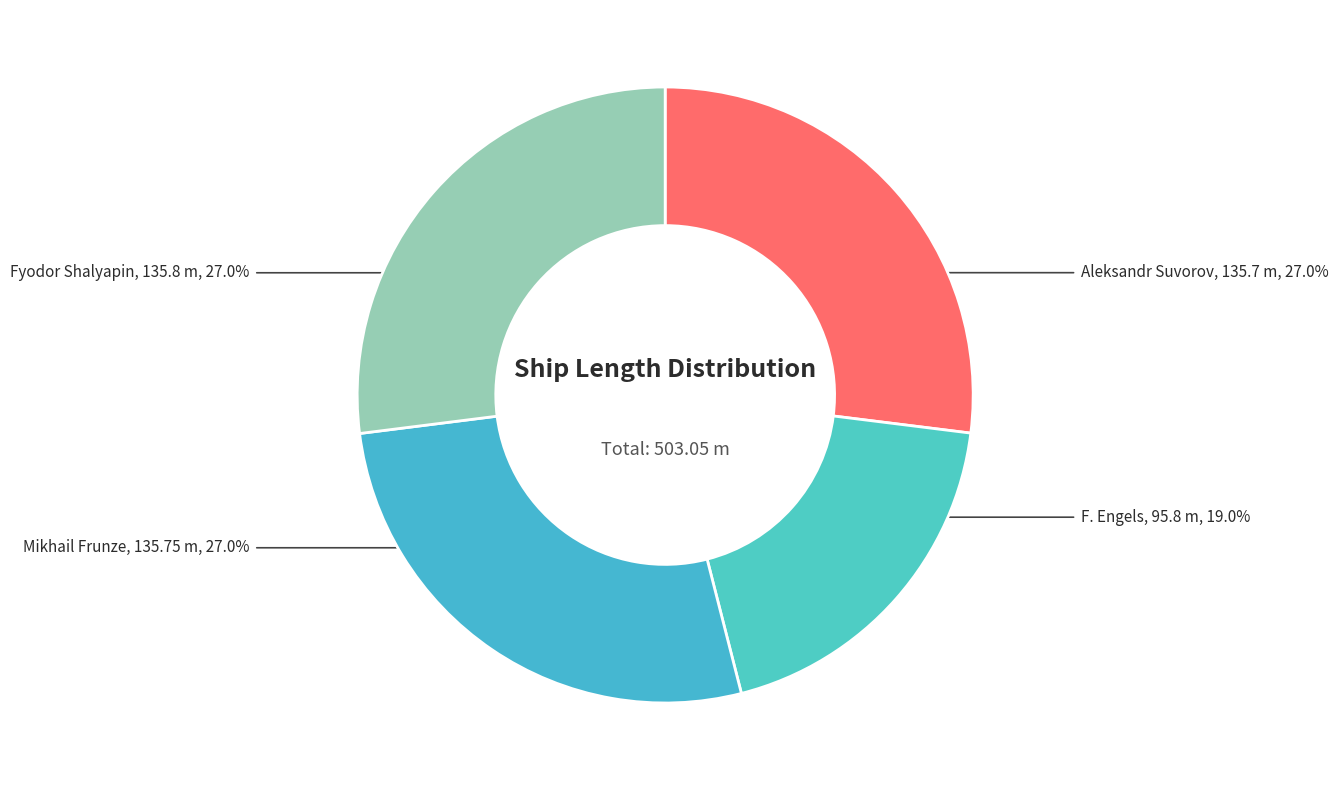

To the nearest percent, what percentage of the pie is F. Engels?

19%